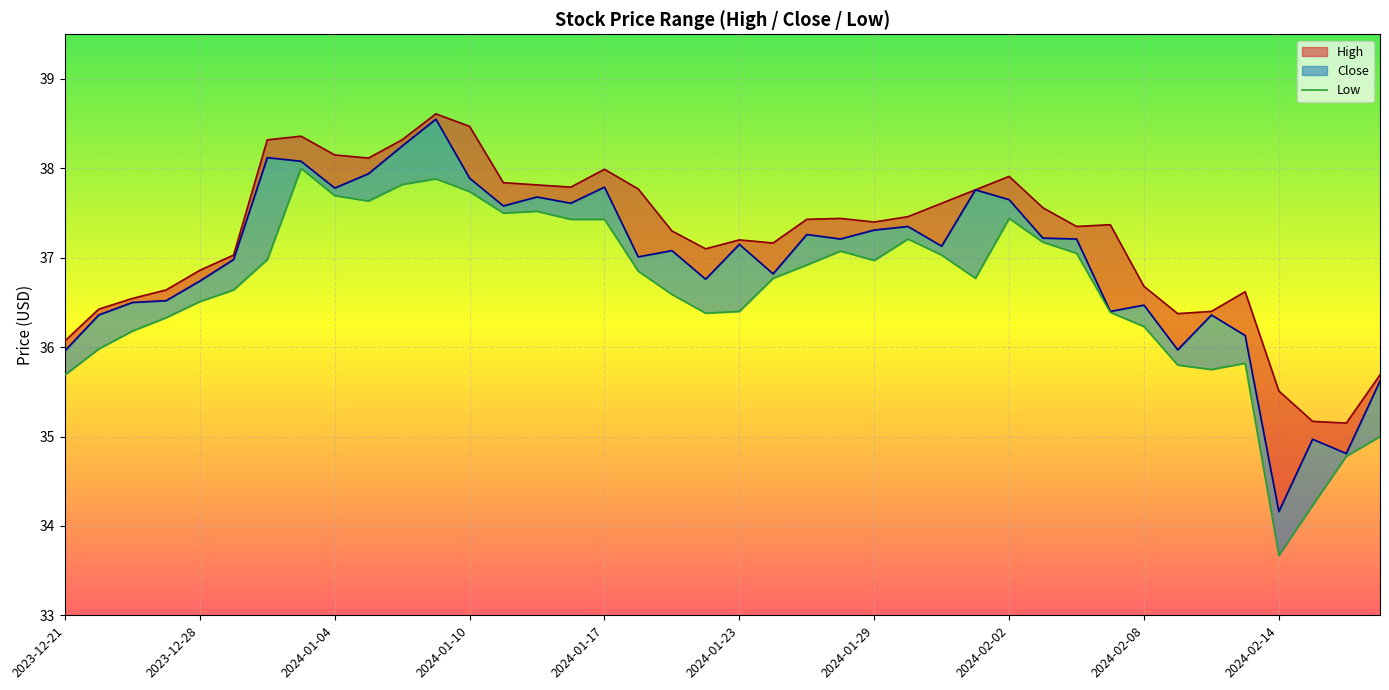

Does the chart display data point markers on the line(s)?

No